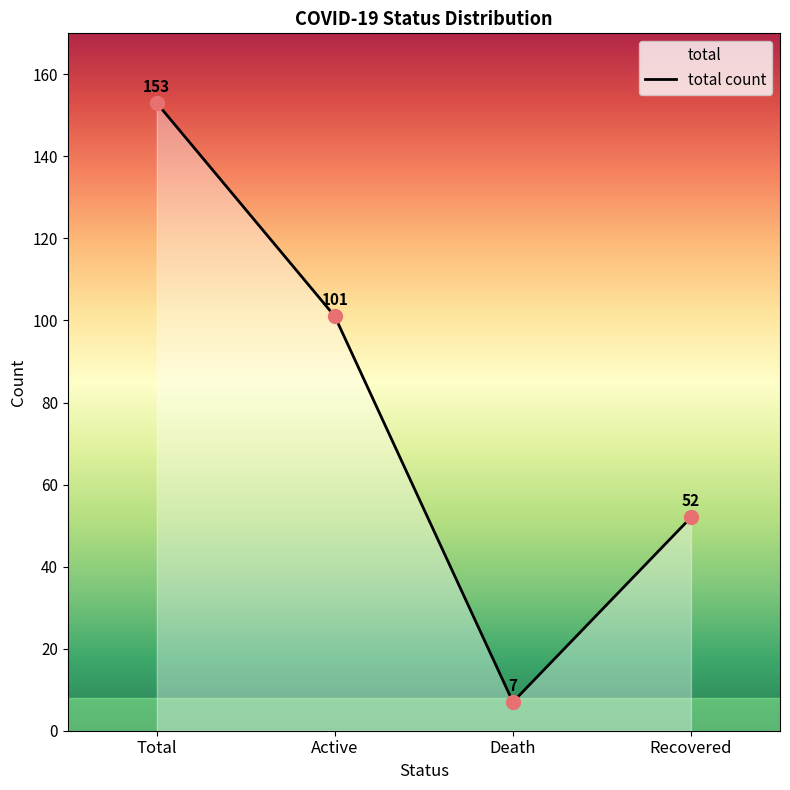

What is the change in value from Total to Death?

-146